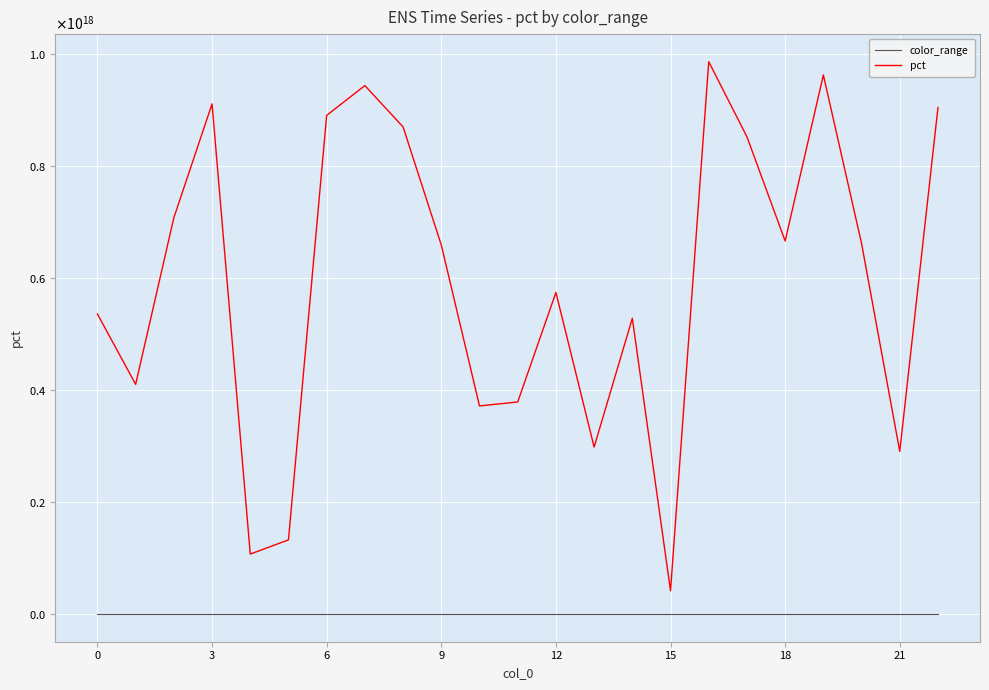

What are all the series names shown in the legend?

color_range, pct